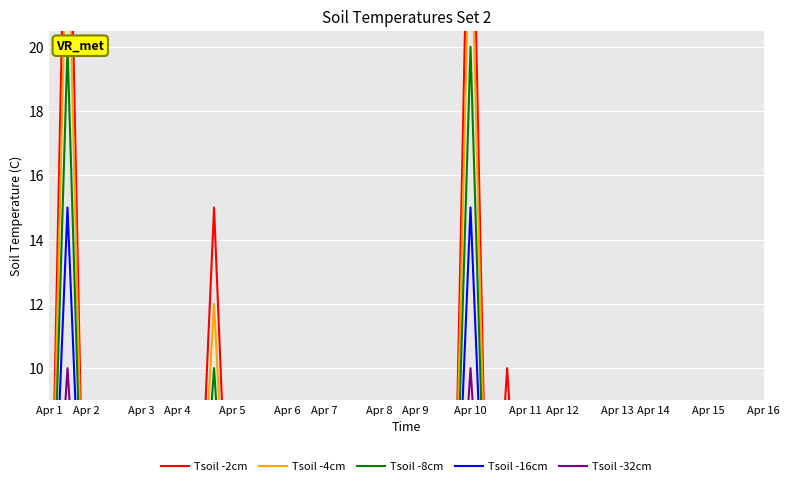

Which label corresponds to the smallest value in the chart?

Apr 1